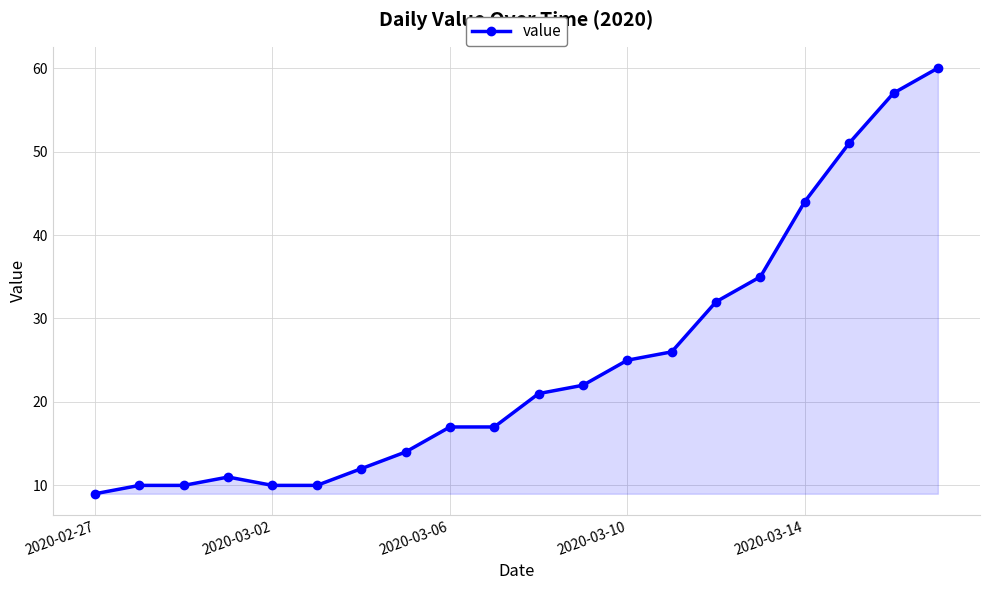

True or false: there are more than 0 points higher than both neighbors.

True